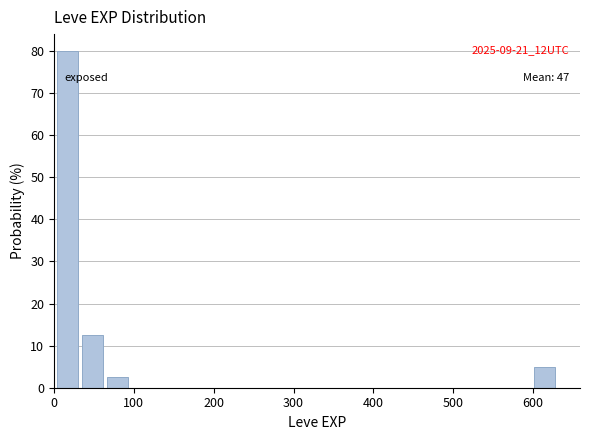

Around what value on the x-axis is the tallest bar? Give the approximate position of its centre, as read against the axis.

20